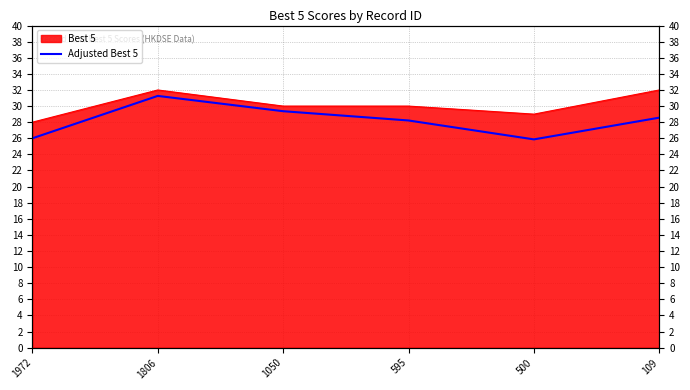

How many points are higher than both their immediate neighbors (excluding endpoints)?

1